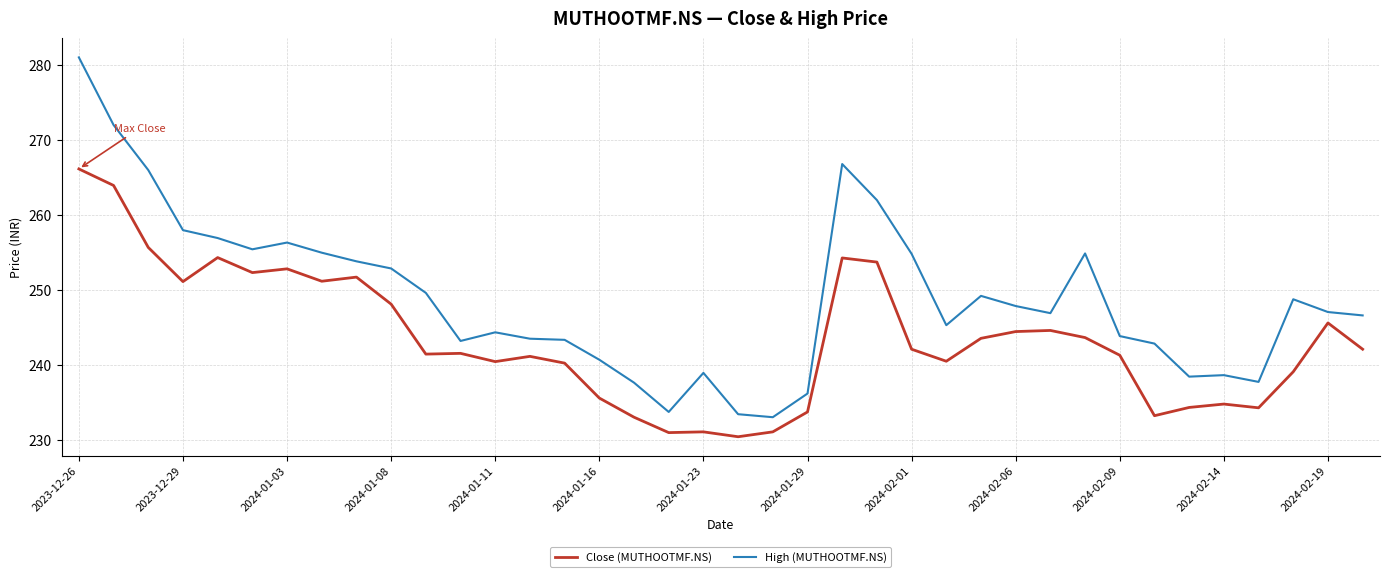

Rank the series by their maximum value, from highest to lowest.

High (MUTHOOTMF.NS), Close (MUTHOOTMF.NS)